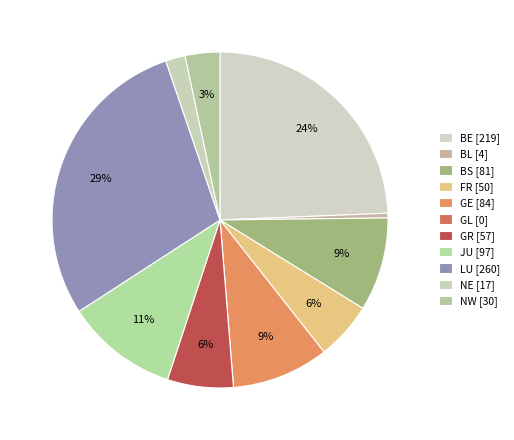

What is the largest slice in the pie chart?

LU